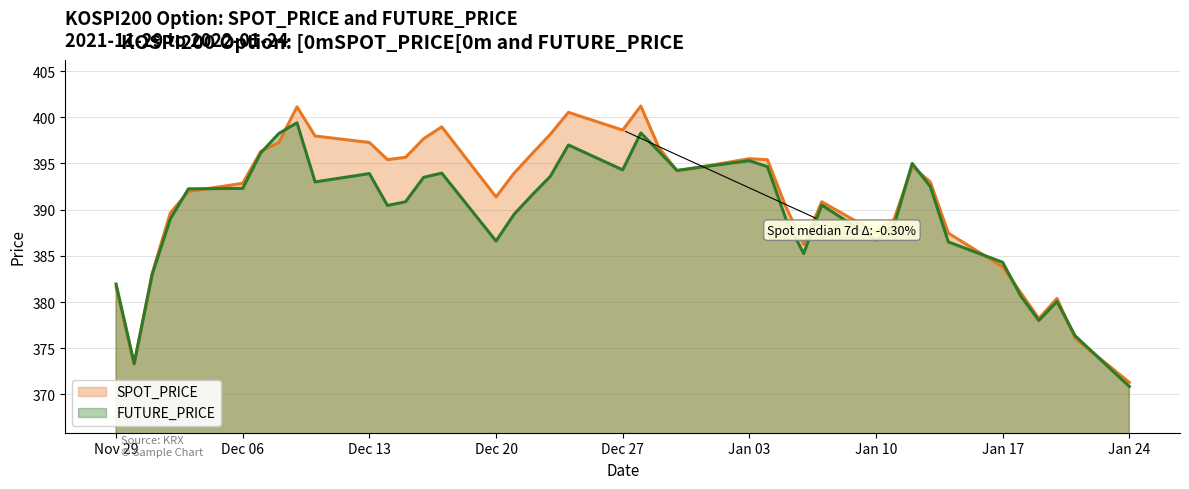

What is the approximate value of SPOT_PRICE at 2021-12-03?

392.0